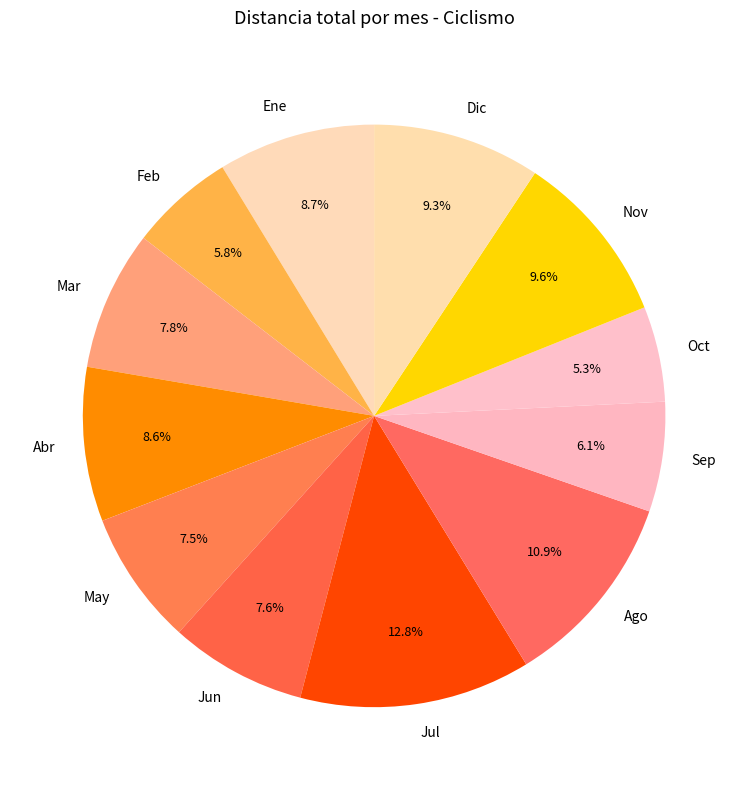

The Dic slice represents 20% of the pie. True or false?

False